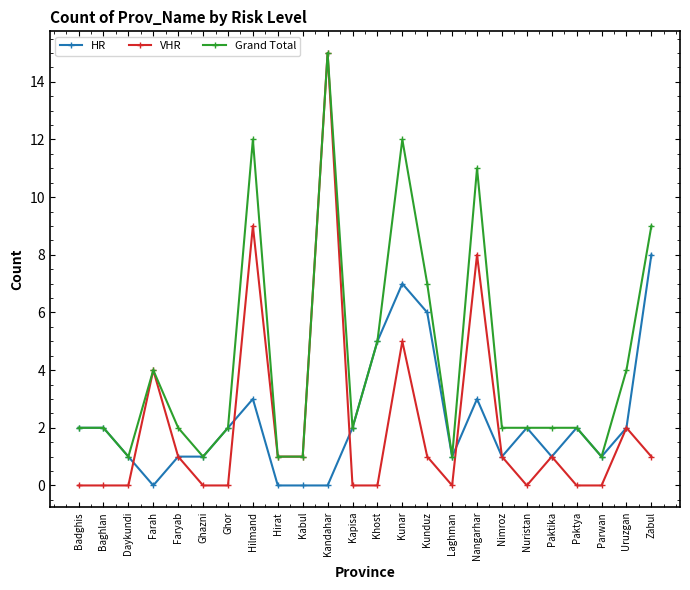

Which series changed the most between Paktya and Zabul?

Grand Total